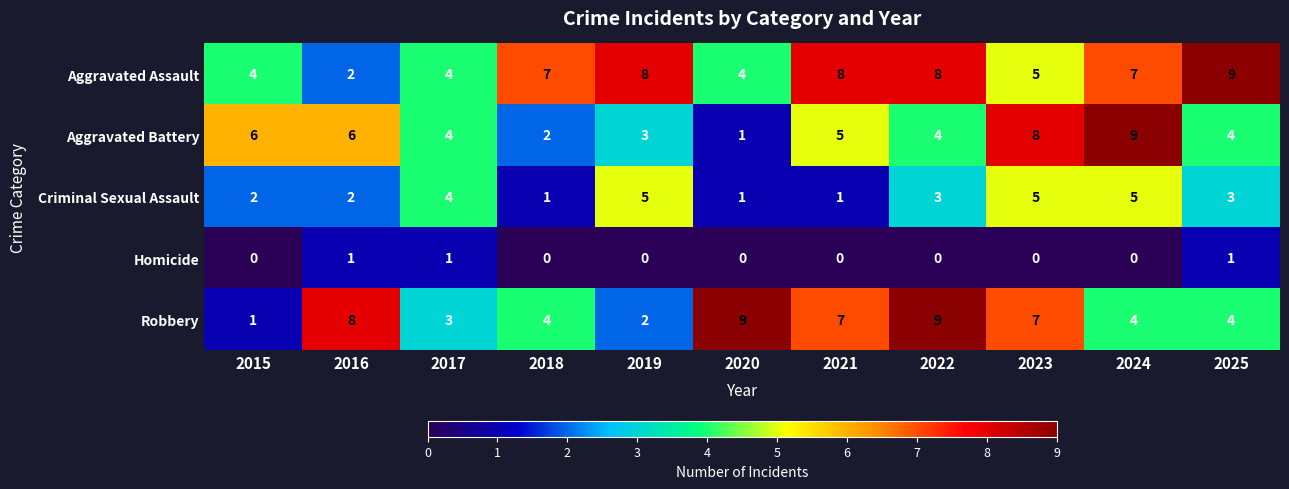

True or false: Criminal Sexual Assault has a value of 0 at 2021.

False